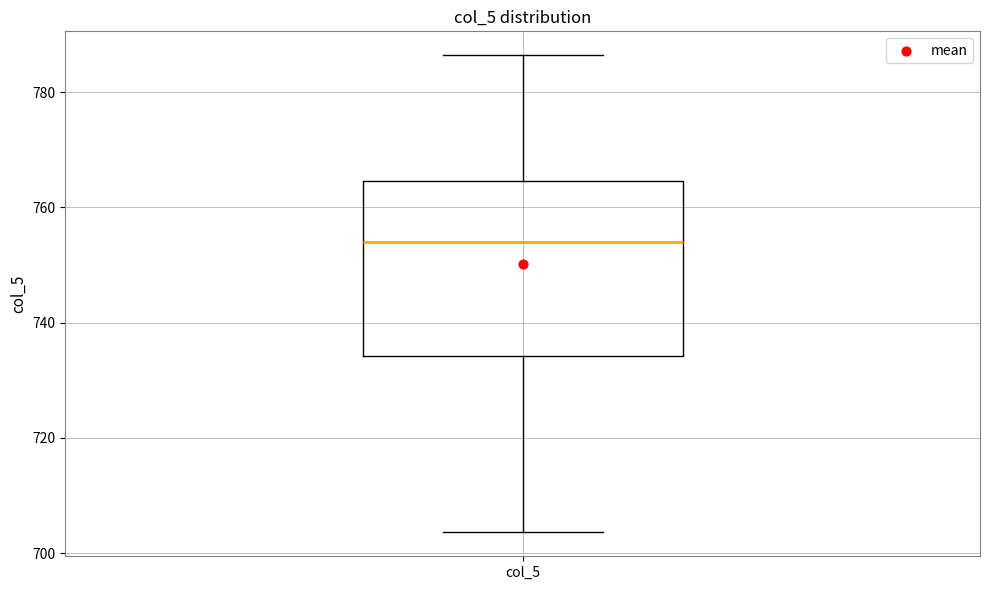

Read this box plot against the y-axis: the position of the median line, the range covered by the box, and the ends of both whiskers. The values are not printed on the chart, so give them approximately, as read against the axis.

median 754, box 734 to 764, whiskers 704 to 786